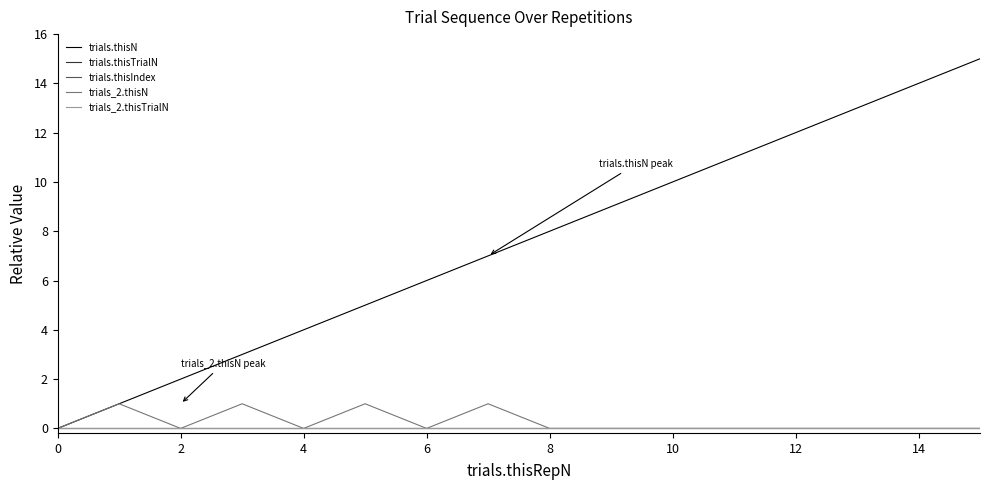

Does the chart display data point markers on the line(s)?

No